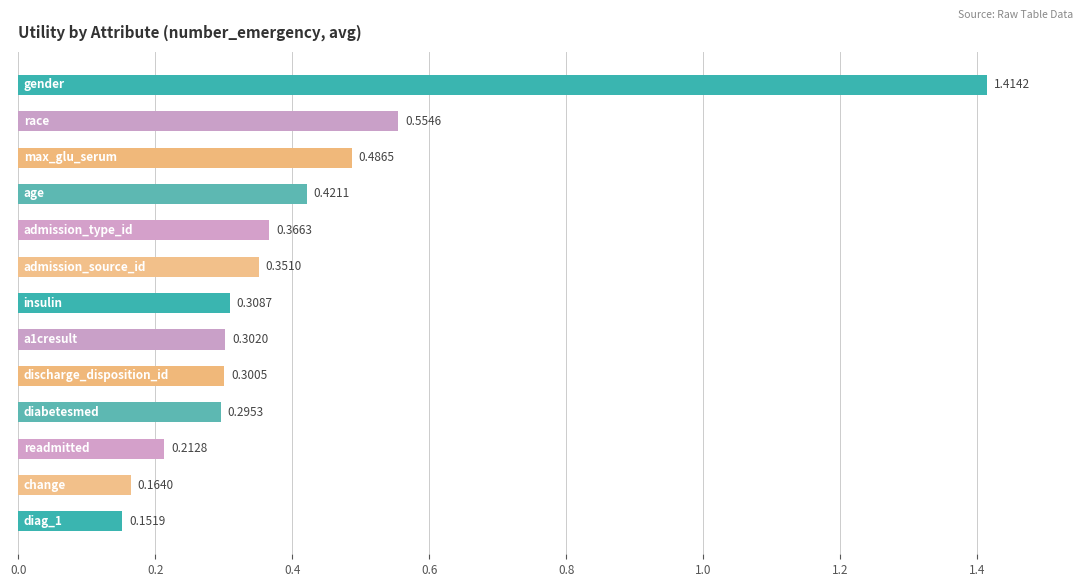

What is the sum of all values?

5.3